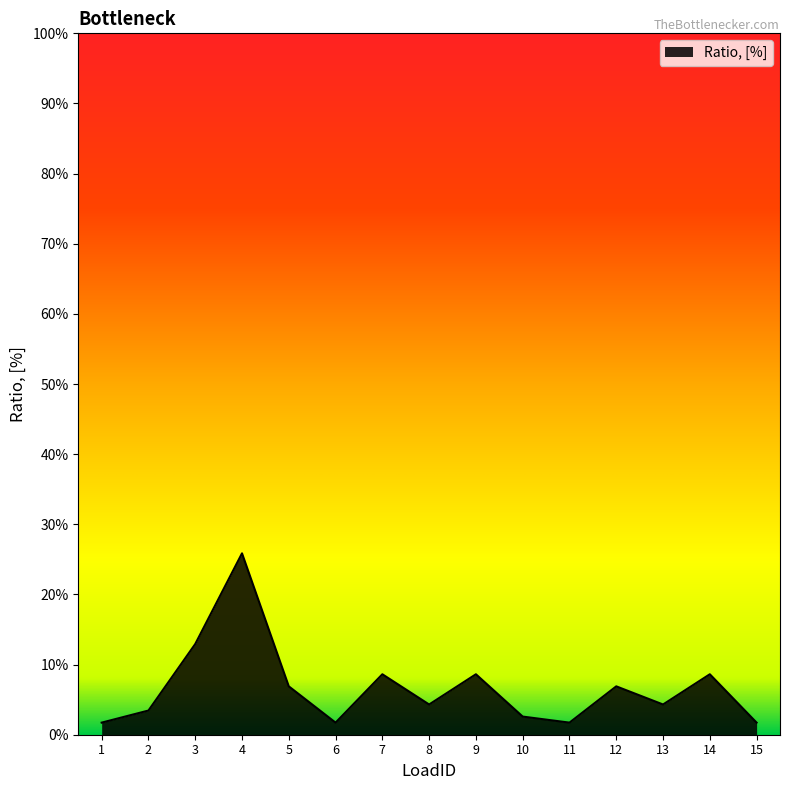

Does the chart display data point markers on the line(s)?

No